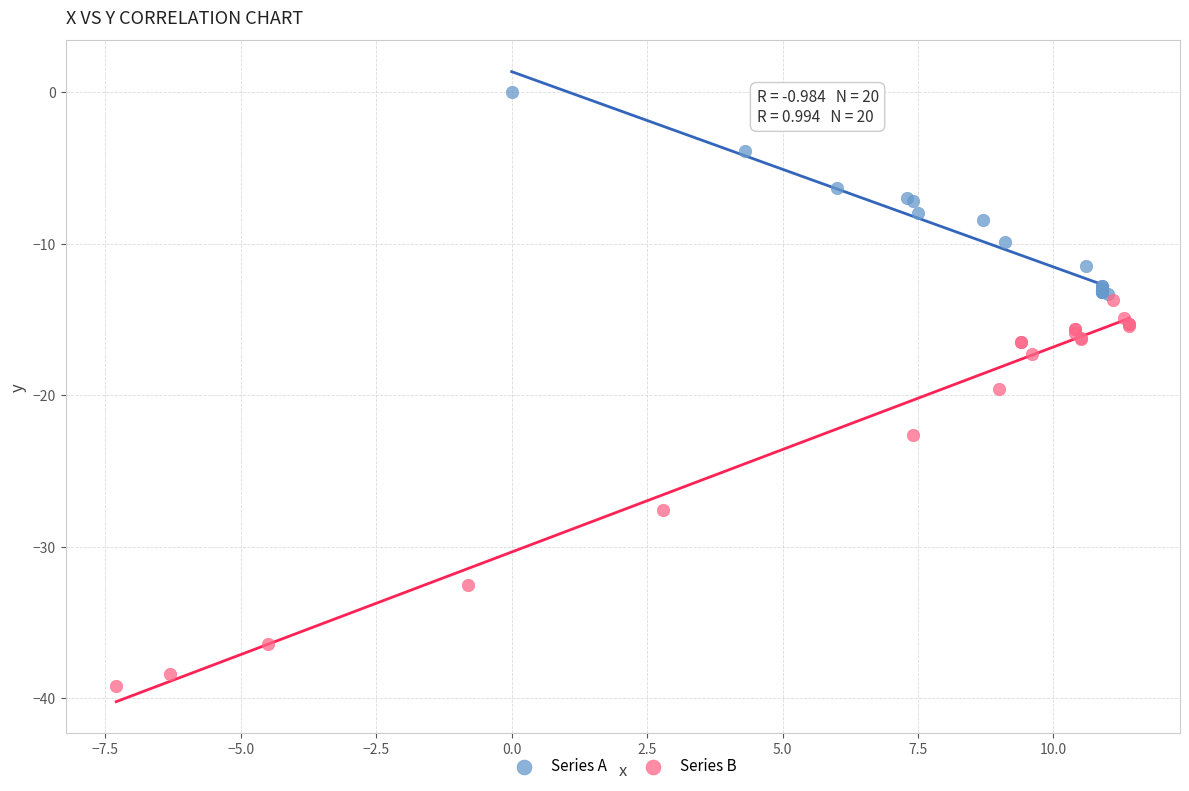

Which series reaches the maximum Y coordinate?

Series A